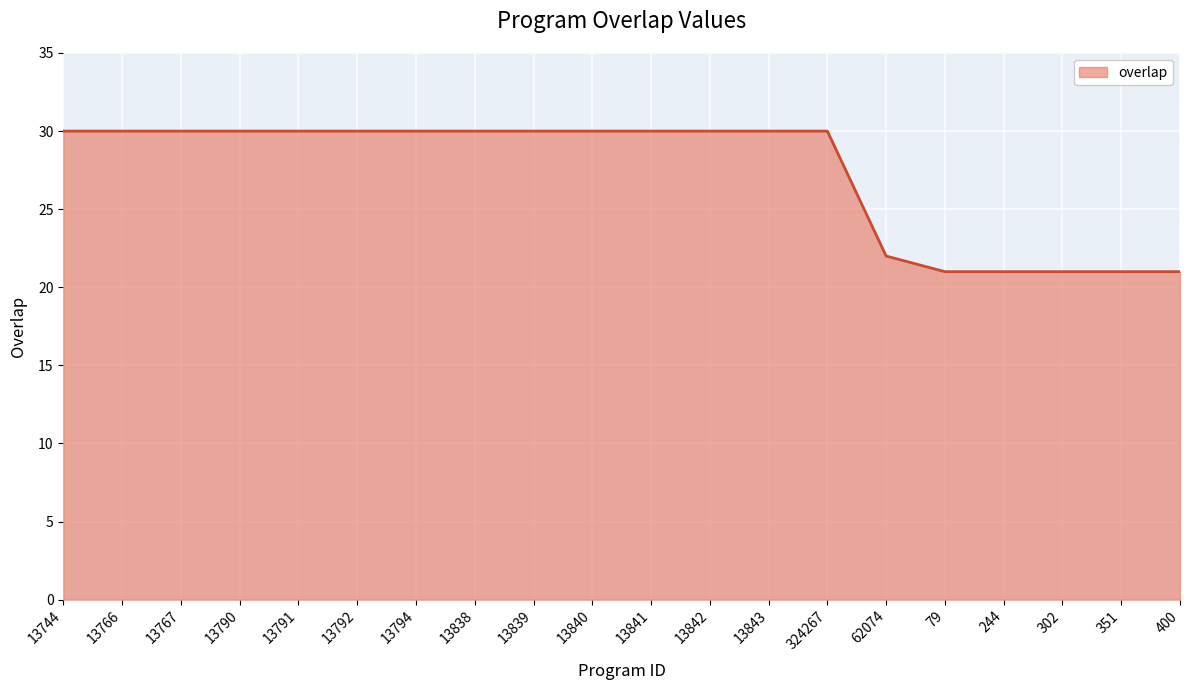

Reading left to right, extract all data points from this chart.

30	30	30	30	30	30	30	30	30	30	30	30	30	30	22	21	21	21	21	21